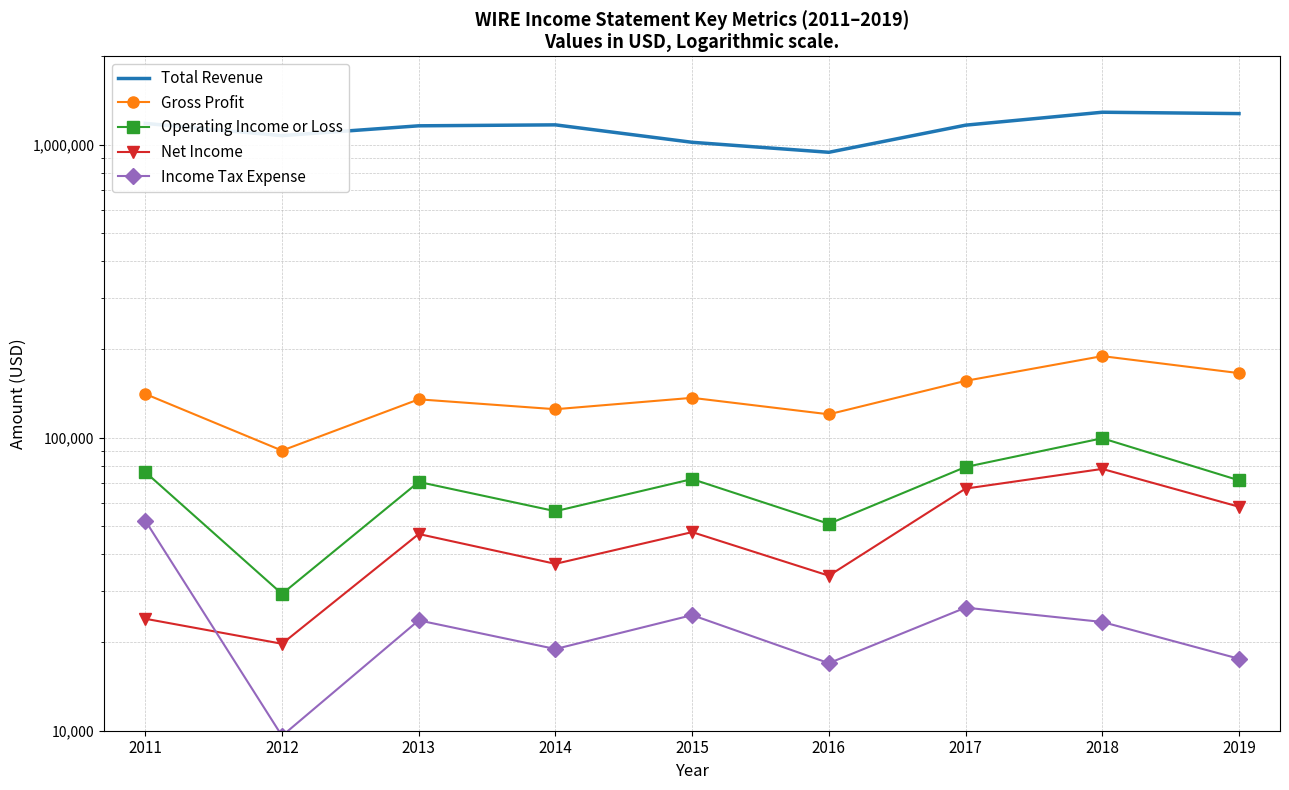

True or false: Total Revenue has a value of 1164200 at 2017.

True